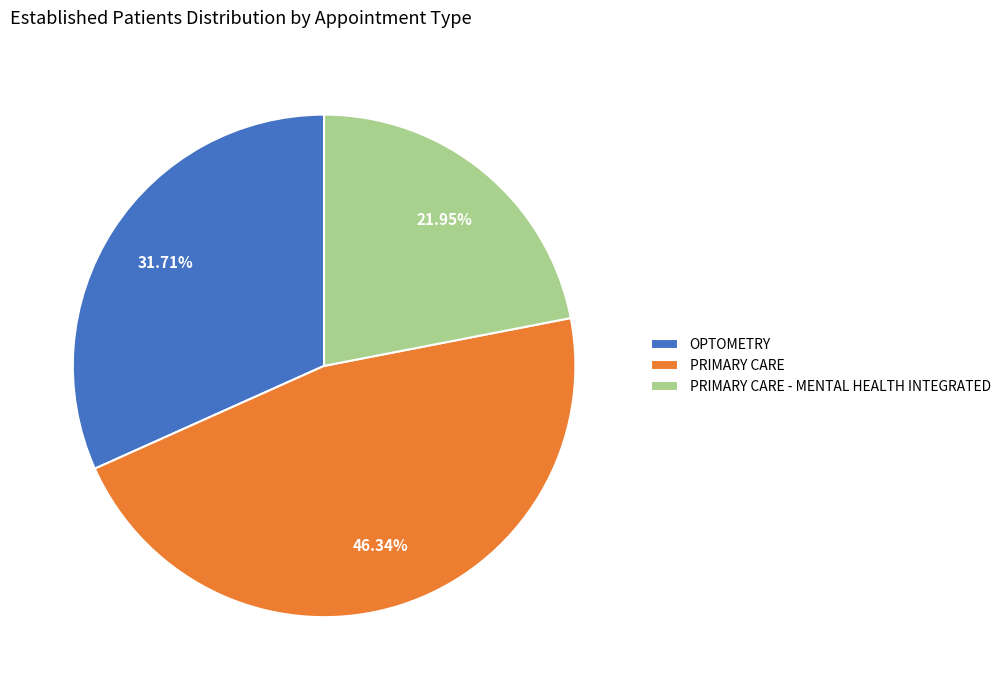

What is the ratio of the value at PRIMARY CARE - MENTAL HEALTH INTEGRATED to the value at OPTOMETRY?

0.7